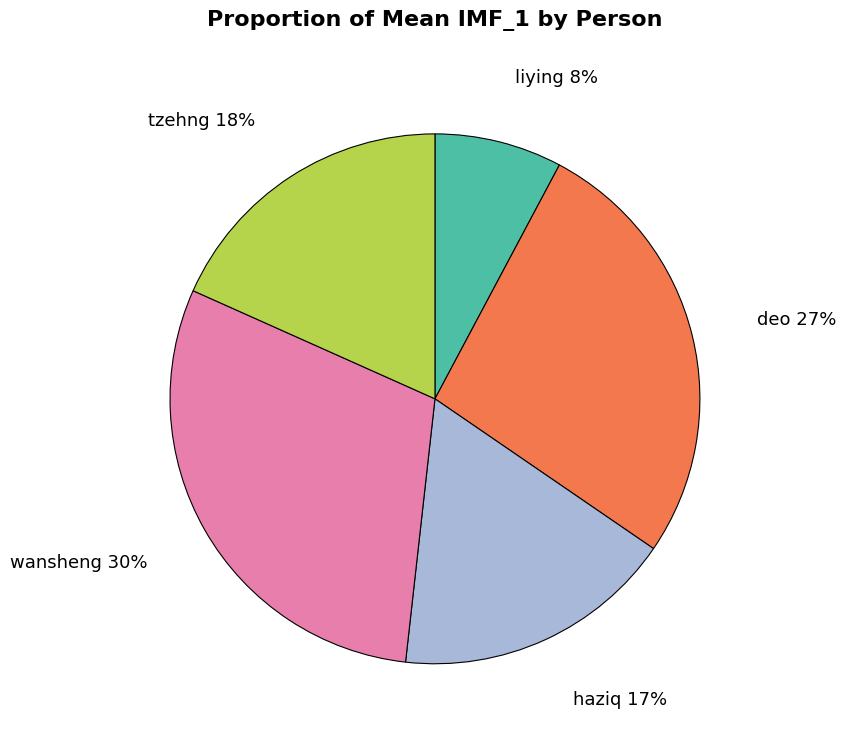

Which category has the biggest portion of the pie?

wansheng